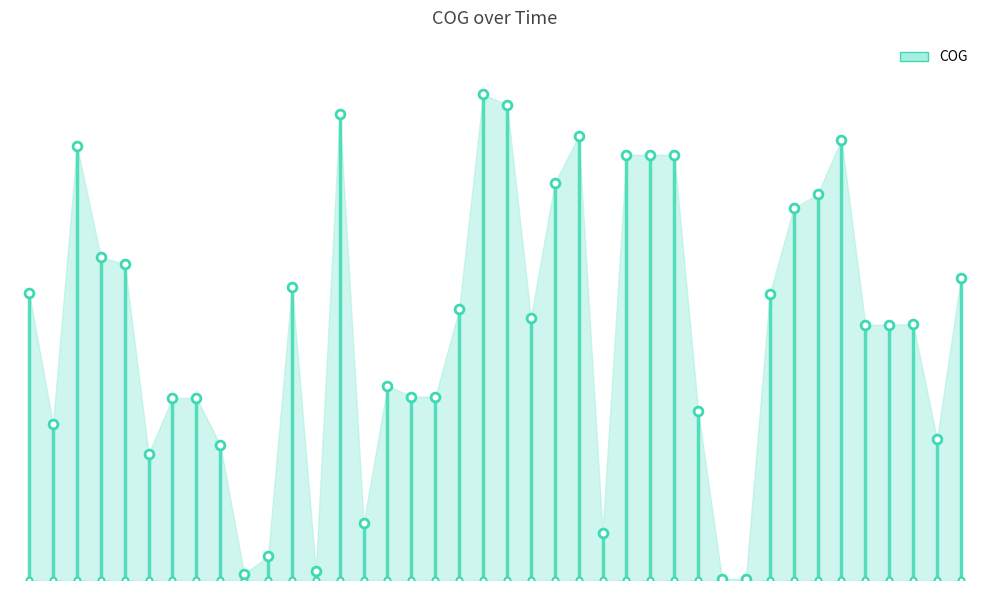

What is the change in value from 11:00 to 11:22?

-172.0